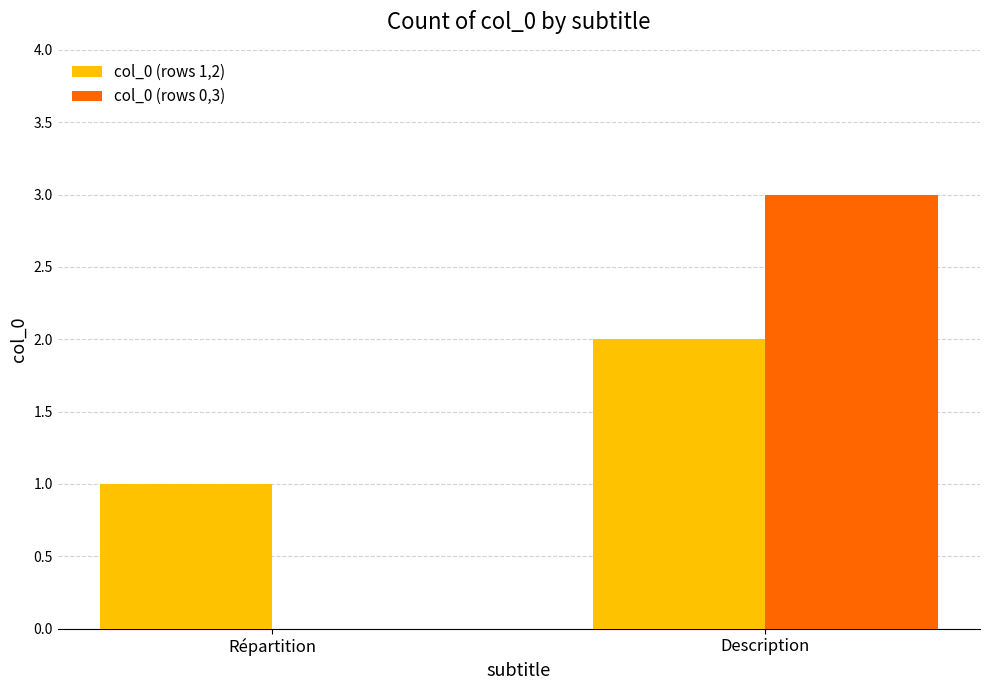

How many distinct data groups are displayed?

2